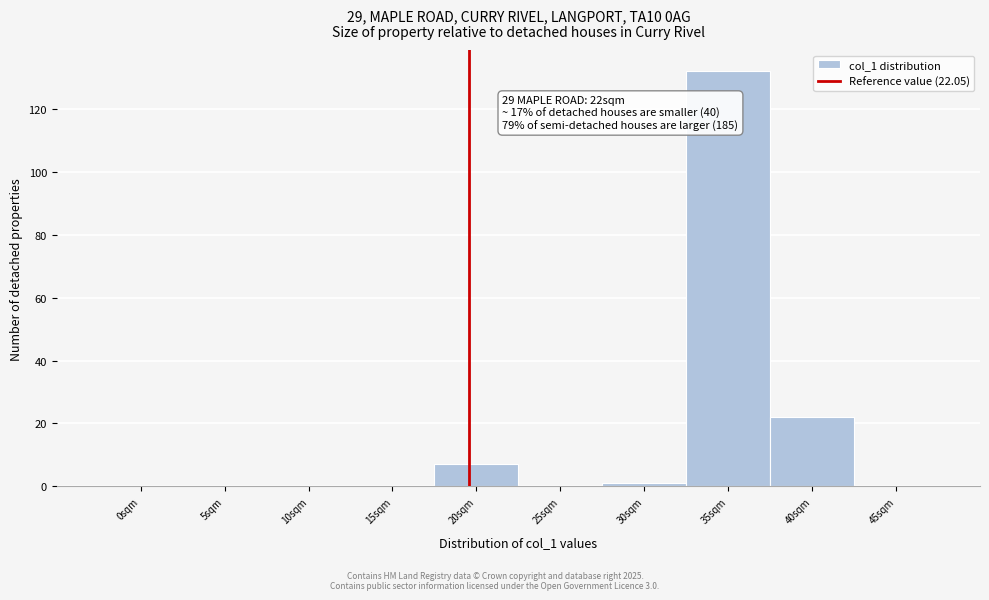

Reading right to left, extract all data points from this chart.

45sqm=0	40sqm=22	35sqm=132	30sqm=1	25sqm=0	20sqm=7	15sqm=0	10sqm=0	5sqm=0	0sqm=0